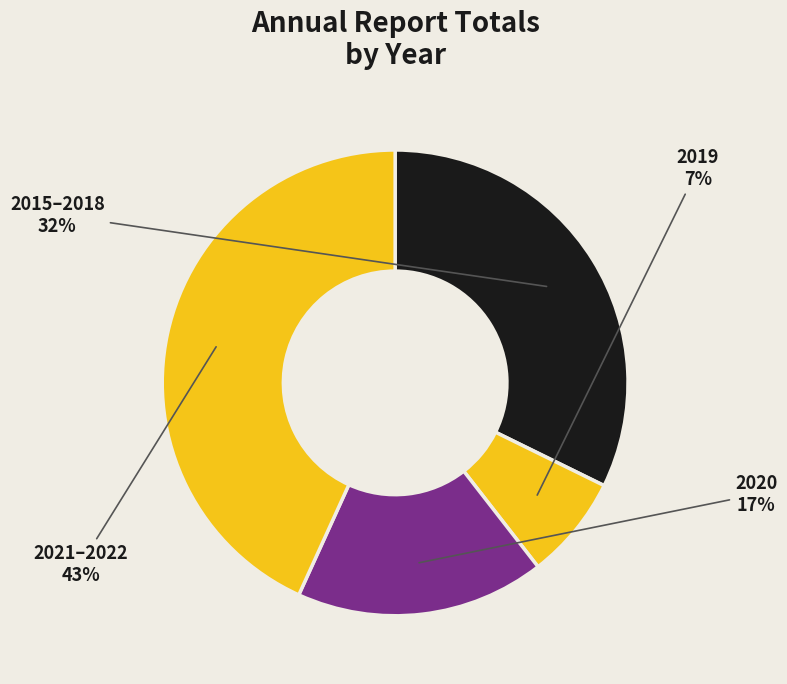

To the nearest percent, what portion does 2021–2022 represent?

43%